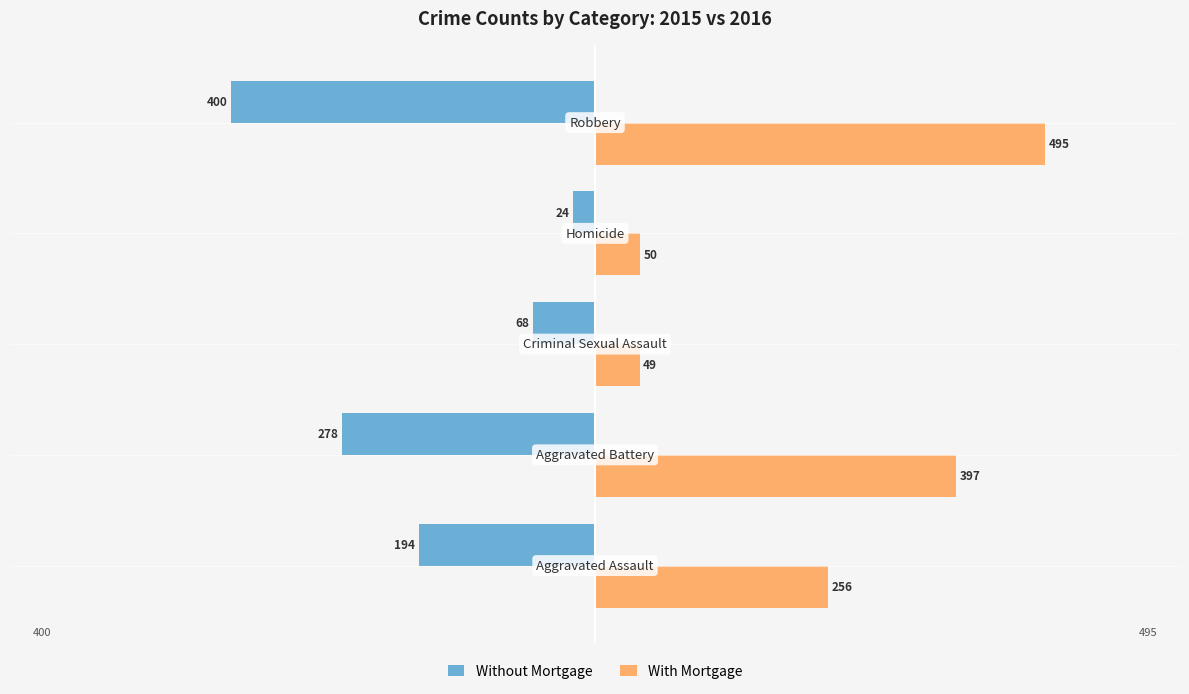

Rank the series by their maximum value, from highest to lowest.

With Mortgage, Without Mortgage